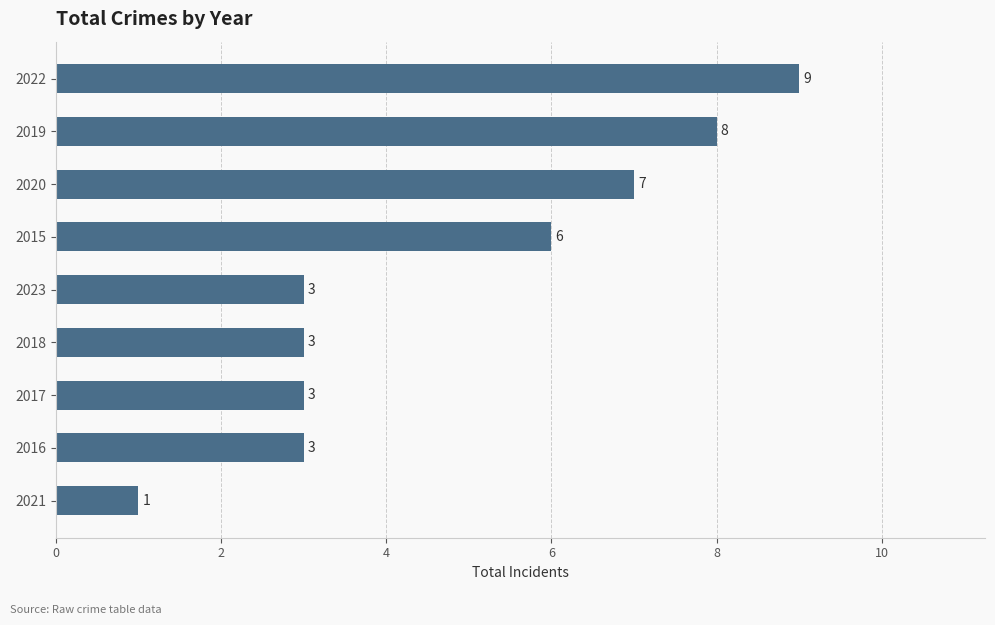

Does the chart contain stacked bars?

No